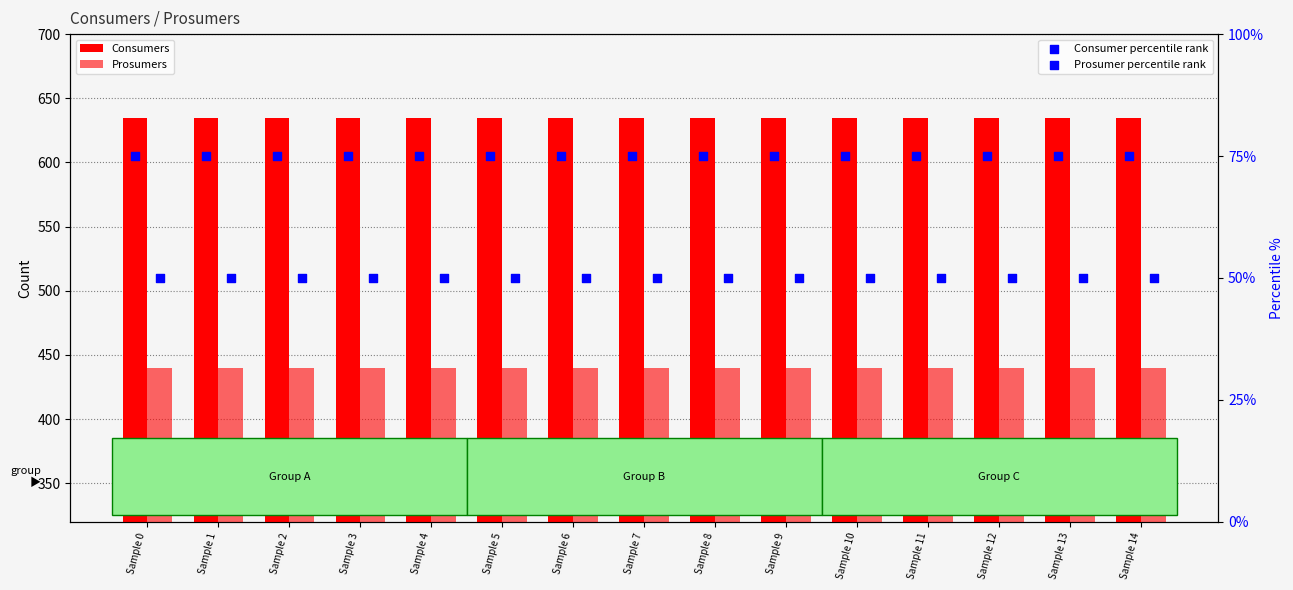

Which series reaches the maximum Y coordinate?

Consumers